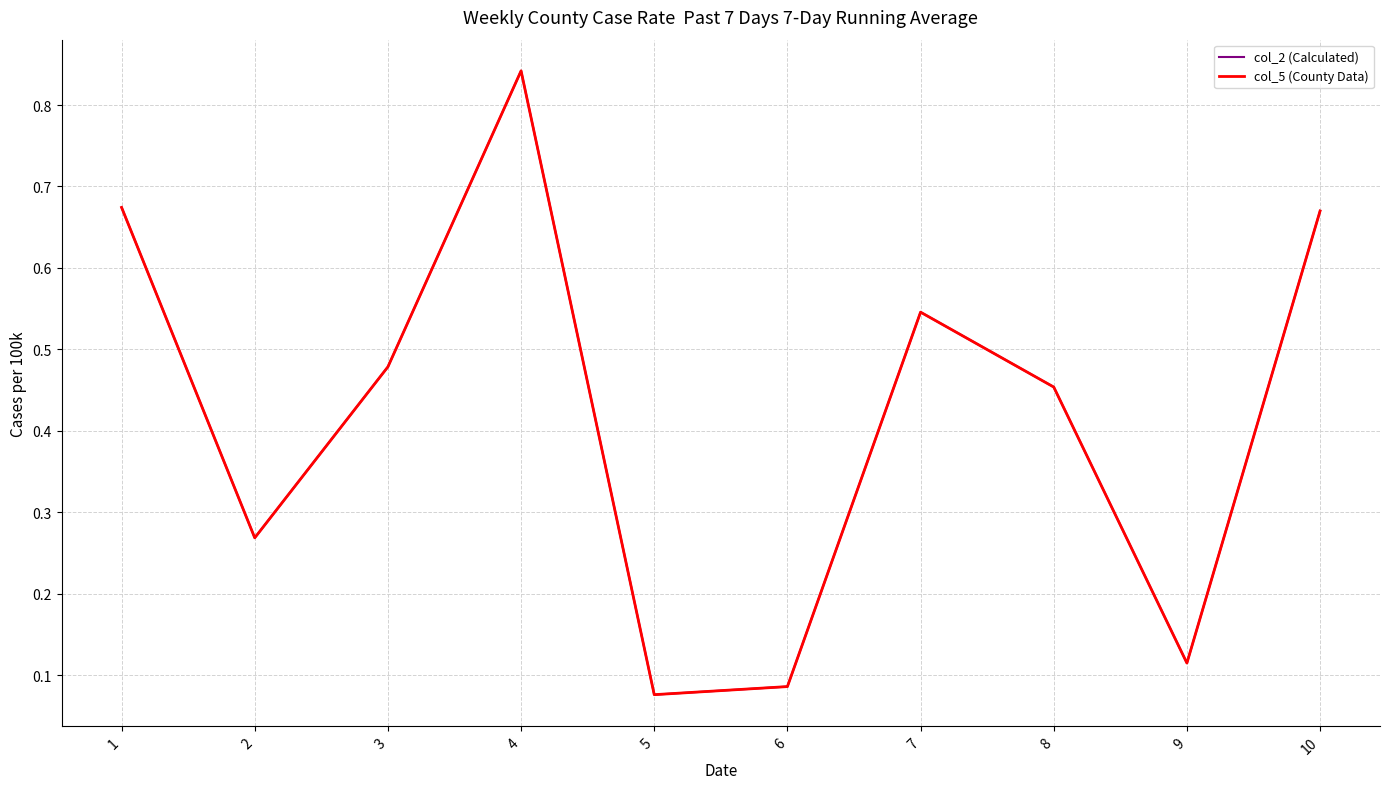

Does the chart display data point markers on the line(s)?

No